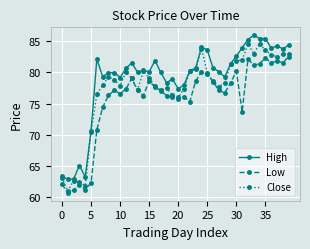

Rank the series by their average value, from highest to lowest.

High, Close, Low